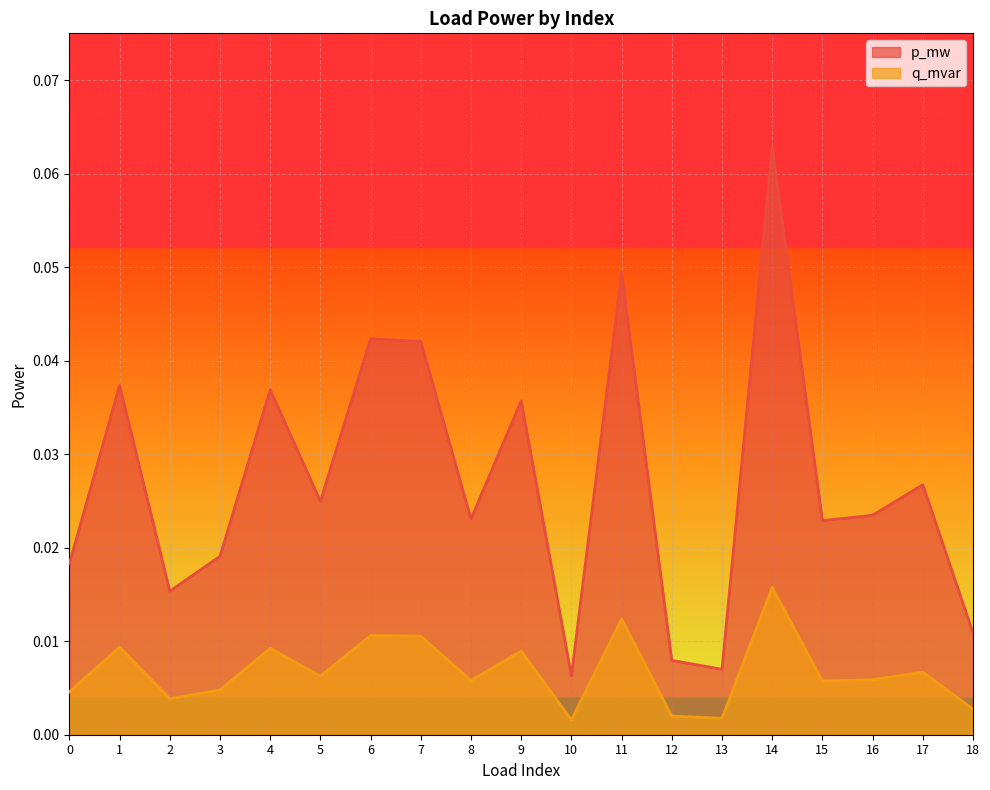

The p_mw series shows 0.0 at 0. True or false?

False